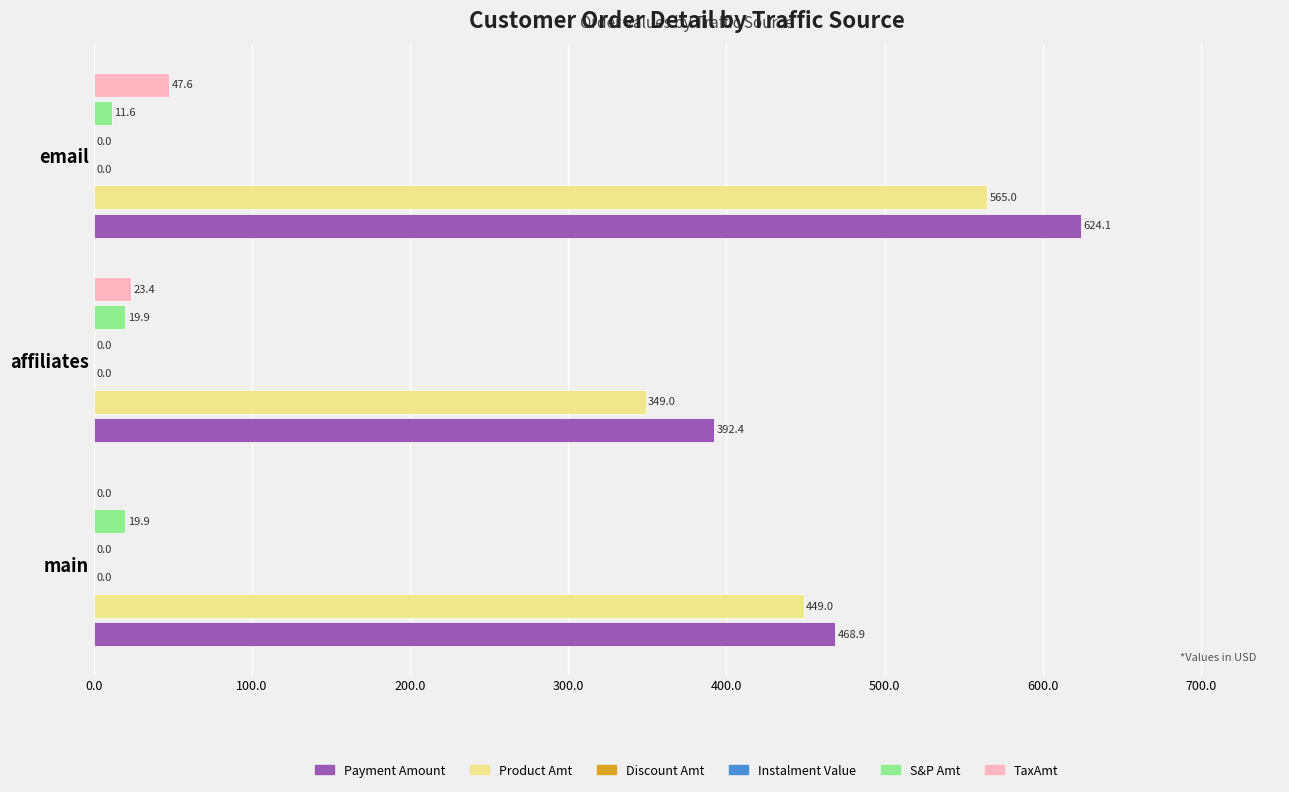

How many categories are shown in the chart?

3